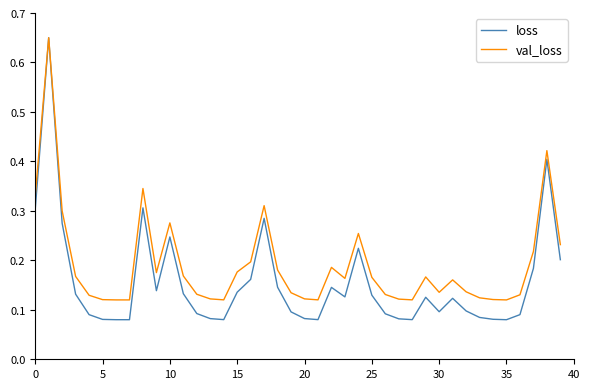

In val_loss, how many points are lower than both neighbors (excluding endpoints)?

8